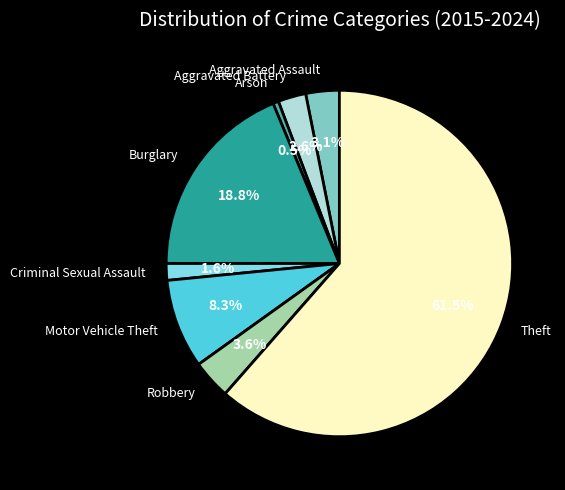

Rank the categories by value from highest to lowest.

Theft, Burglary, Motor Vehicle Theft, Robbery, Aggravated Assault, Aggravated Battery, Criminal Sexual Assault, Arson